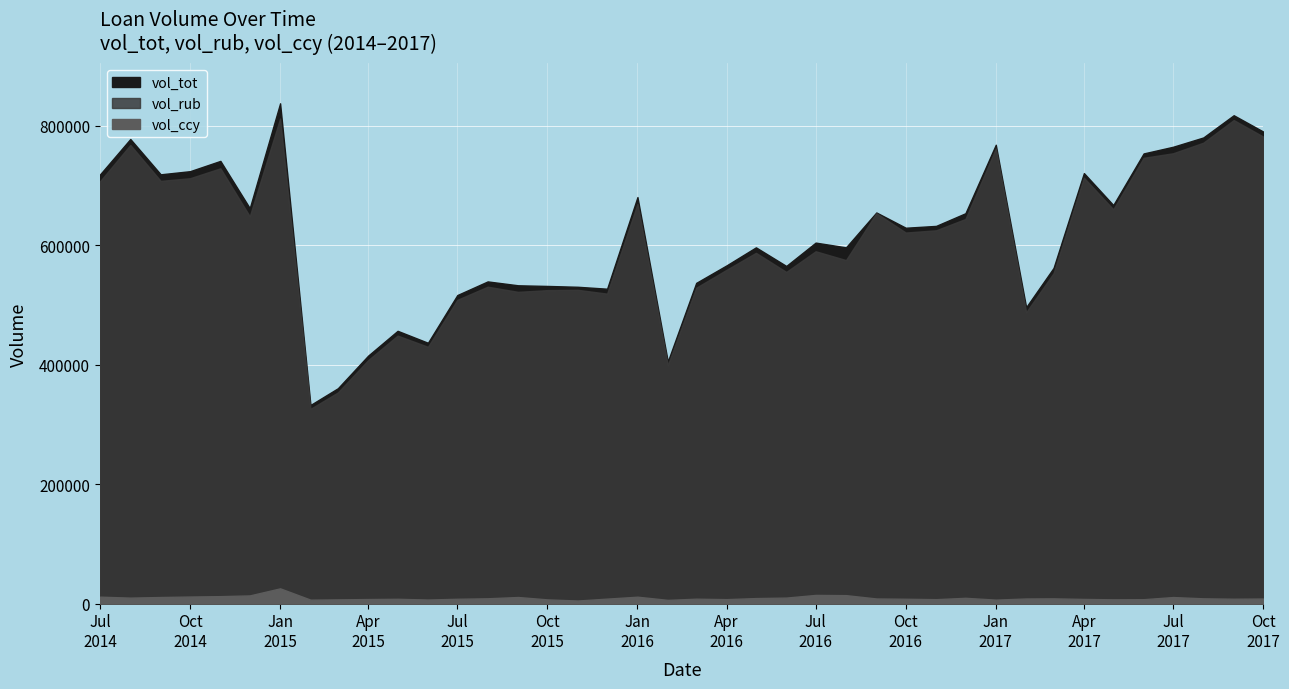

Where is vol_ccy nearest to the value 15291?

2016-07